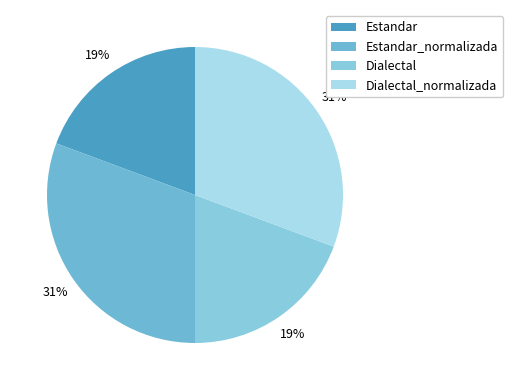

To the nearest percent, what is the average slice percentage?

25%